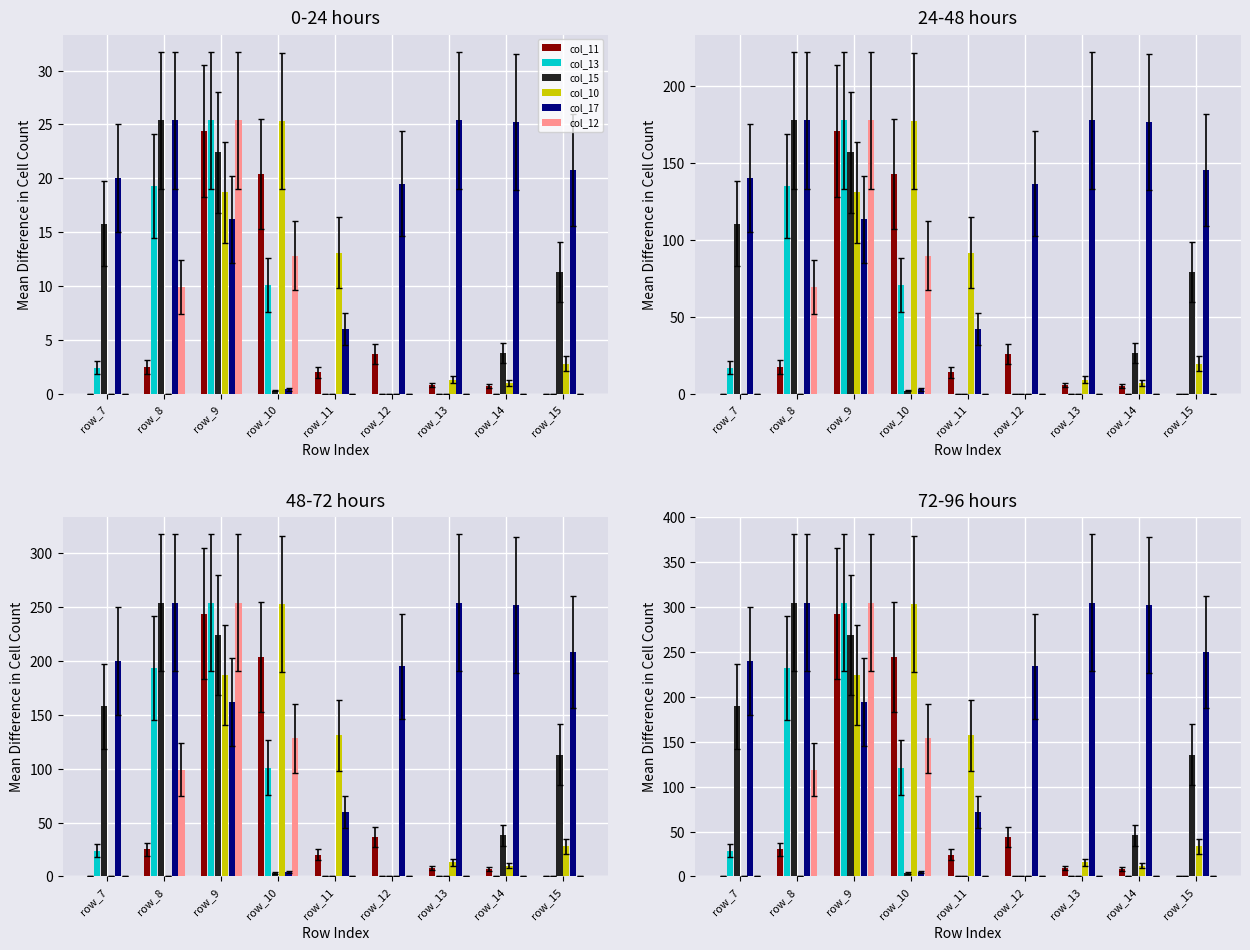

Is it true that col_15 equals 135.6 at row_15?

True